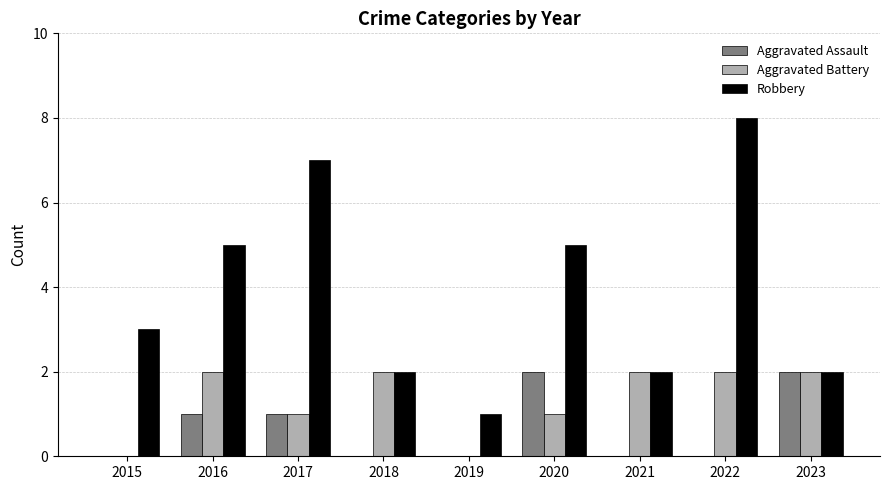

The Aggravated Battery series shows 2 at 2021. True or false?

True